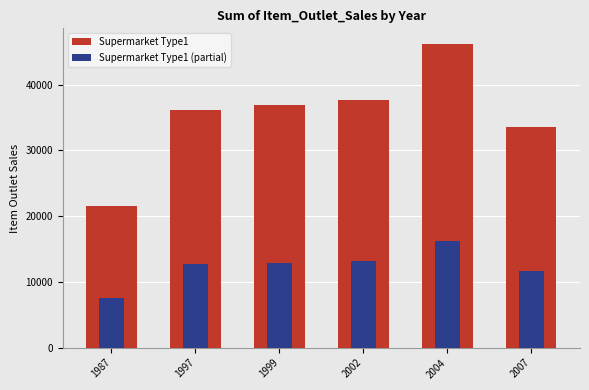

Reading left to right, what are all the values shown in this chart?

Supermarket Type1: 1987=21593.9	1997=36208.9	1999=36828.7	2002=37592.4	2004=46235.1	2007=33483.1
Supermarket Type1 (partial): 1987=7557.9	1997=12673.1	1999=12890.1	2002=13157.3	2004=16182.3	2007=11719.1